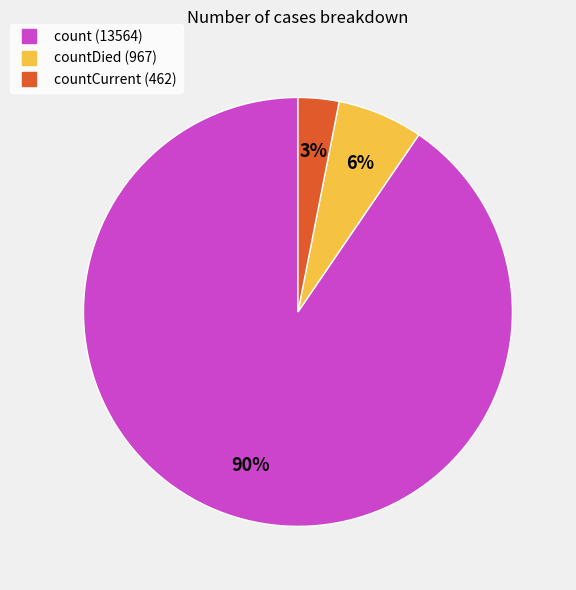

To the nearest percent, what is the average slice percentage?

33%